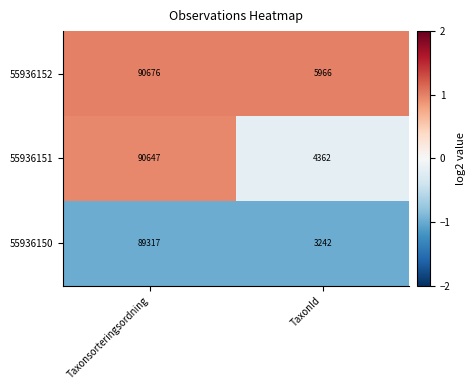

Reading right to left, what are all the values shown in this chart?

55936152: 5966	90676
55936151: 4362	90647
55936150: 3242	89317